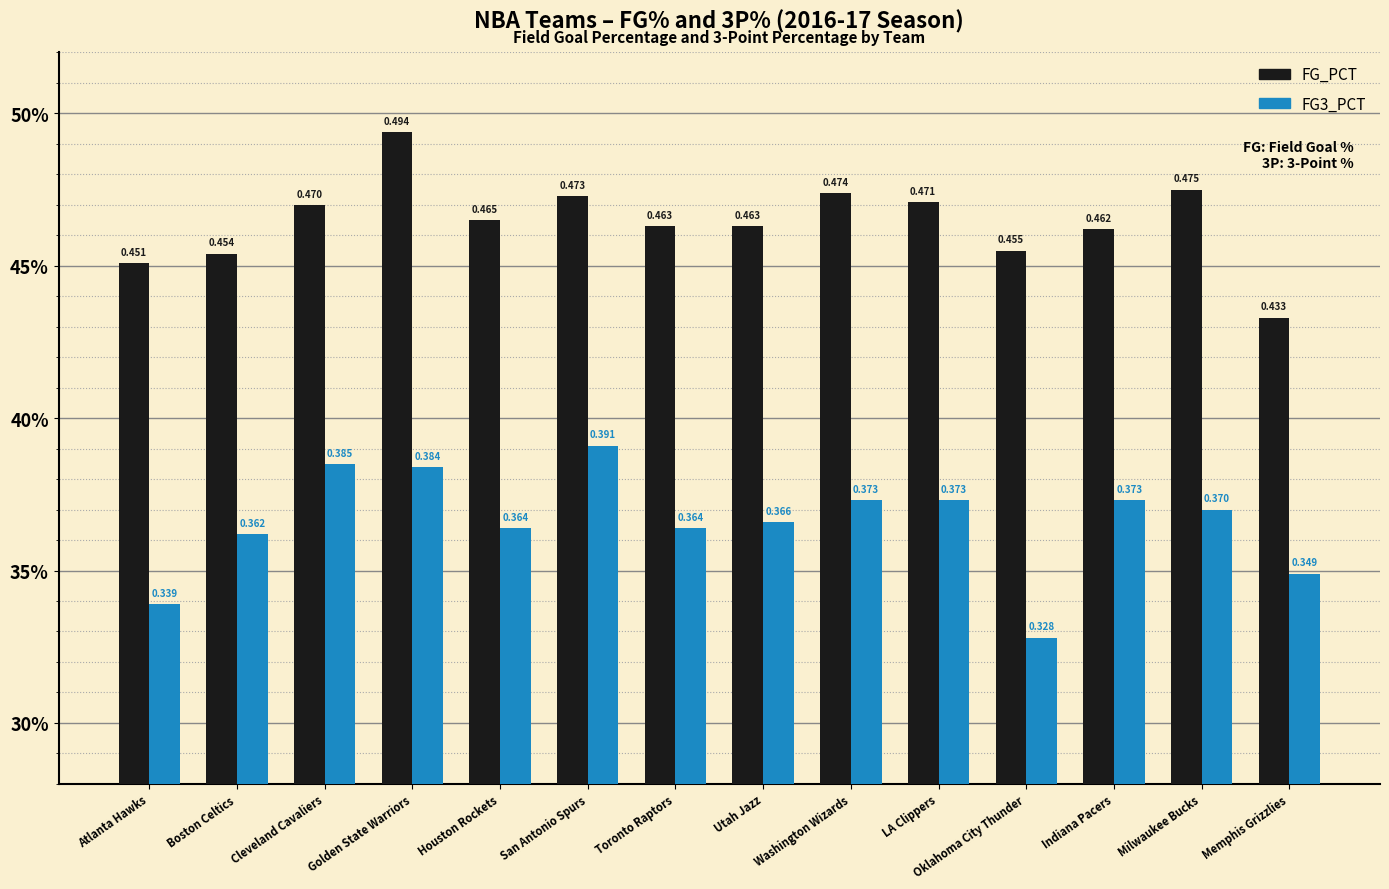

Reading left to right, extract all data points from this chart.

FG_PCT: Atlanta Hawks=0.5	Boston Celtics=0.5	Cleveland Cavaliers=0.5	Golden State Warriors=0.5	Houston Rockets=0.5	San Antonio Spurs=0.5	Toronto Raptors=0.5	Utah Jazz=0.5	Washington Wizards=0.5	LA Clippers=0.5	Oklahoma City Thunder=0.5	Indiana Pacers=0.5	Milwaukee Bucks=0.5	Memphis Grizzlies=0.4
FG3_PCT: Atlanta Hawks=0.3	Boston Celtics=0.4	Cleveland Cavaliers=0.4	Golden State Warriors=0.4	Houston Rockets=0.4	San Antonio Spurs=0.4	Toronto Raptors=0.4	Utah Jazz=0.4	Washington Wizards=0.4	LA Clippers=0.4	Oklahoma City Thunder=0.3	Indiana Pacers=0.4	Milwaukee Bucks=0.4	Memphis Grizzlies=0.3